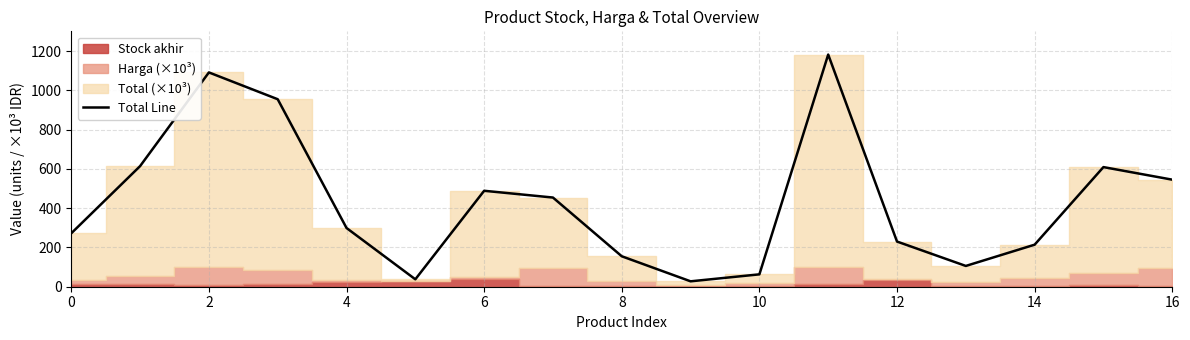

The value at 14 is 108.0. True or false?

False